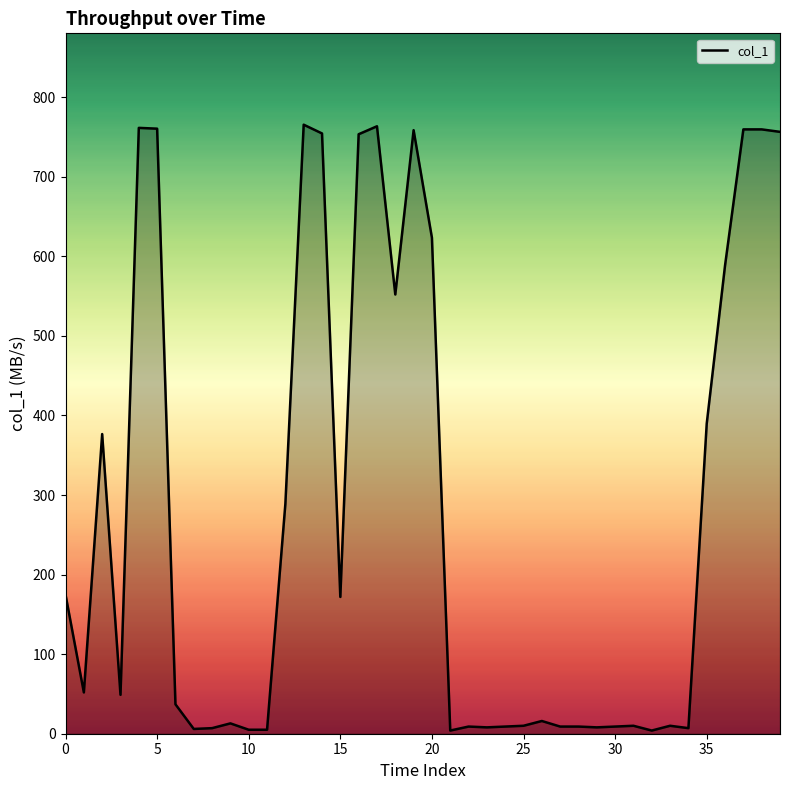

What is the maximum value shown in the chart?

765.4